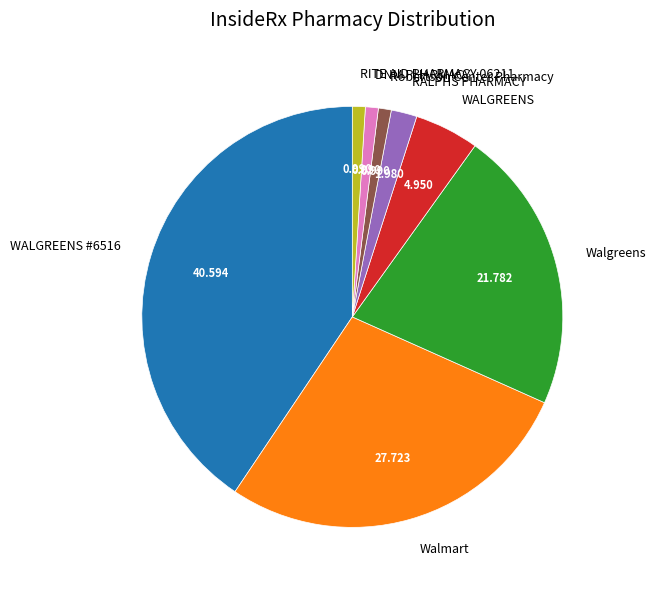

Between RITE AID PHARMACY 06211 and WALGREENS, which is larger?

WALGREENS